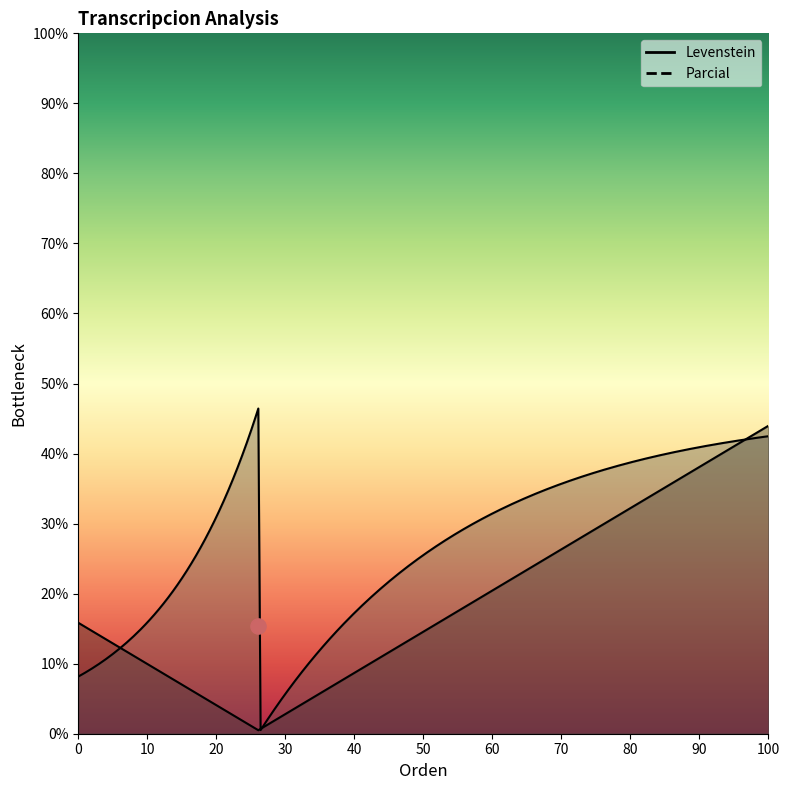

Which series reaches the minimum Y coordinate?

Levenstein